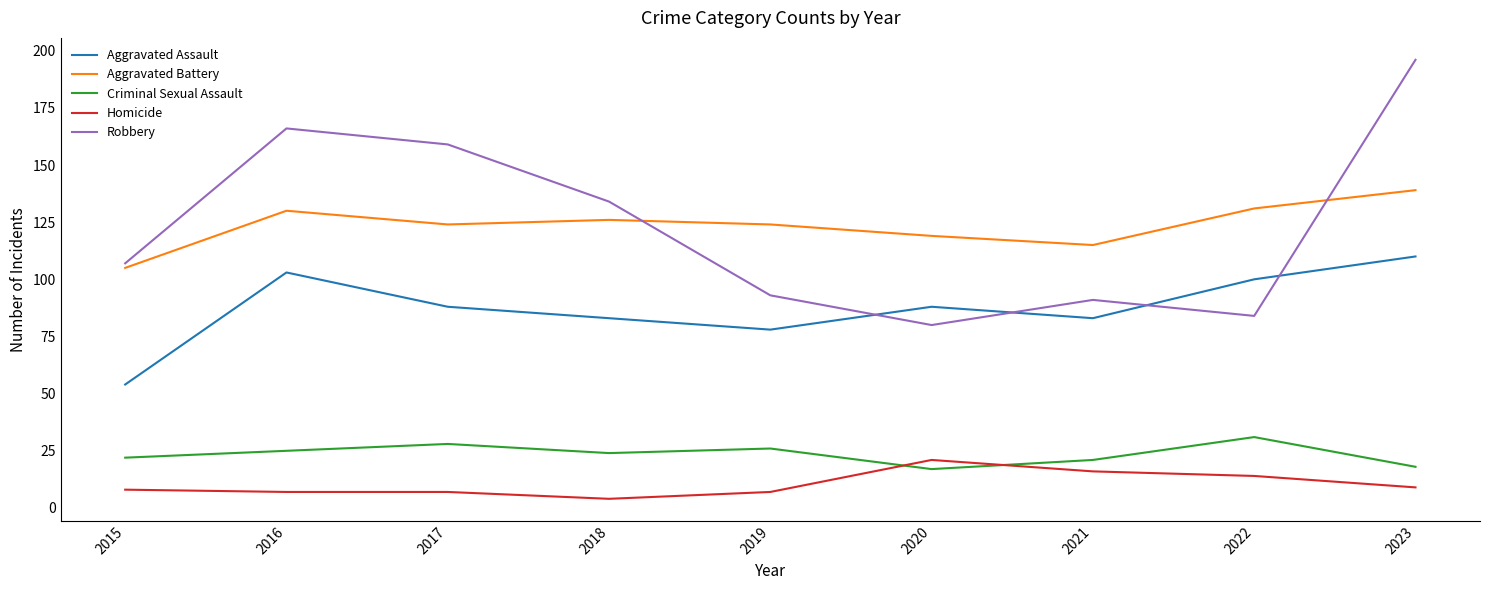

True or false: Homicide and Robbery intersect in this chart.

False